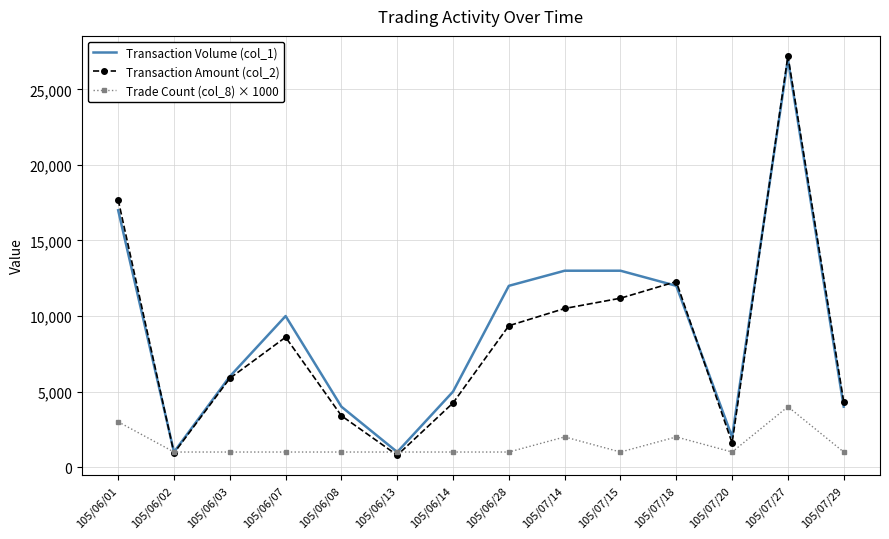

What is the average value of the Trade Count (col_8) × 1000 series?

1500